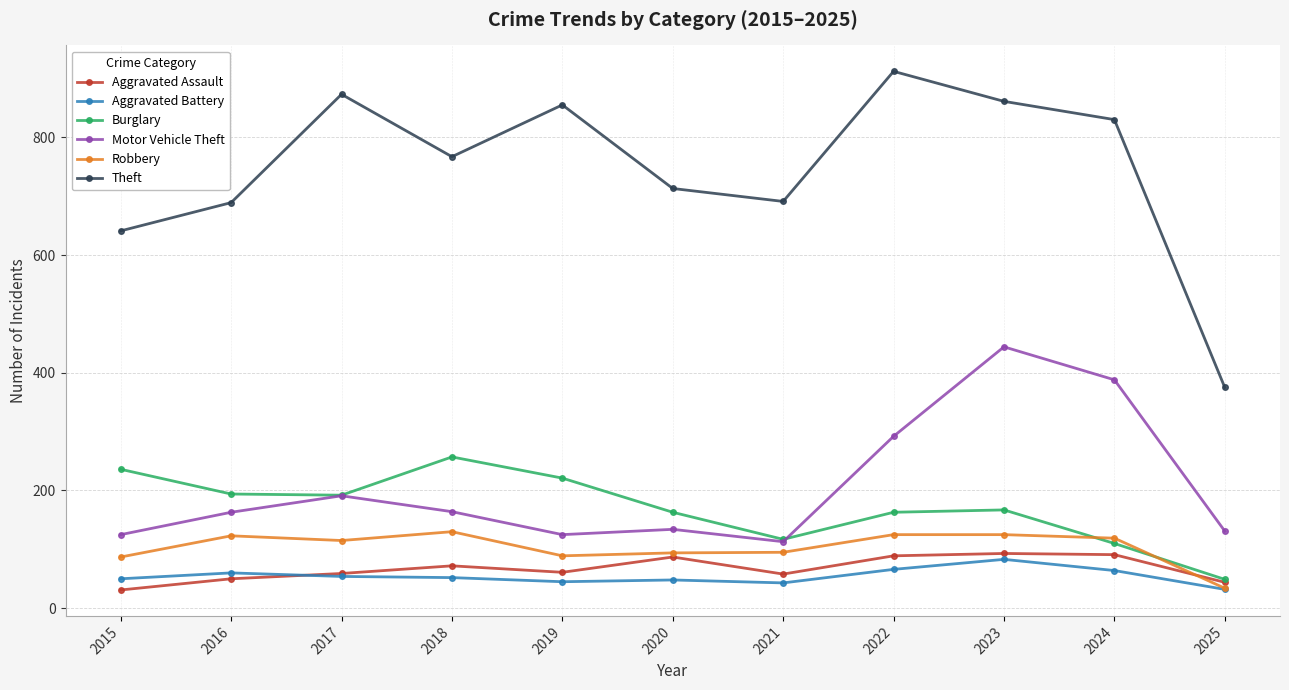

True or false: Motor Vehicle Theft has more than 0 points higher than both neighbors.

True